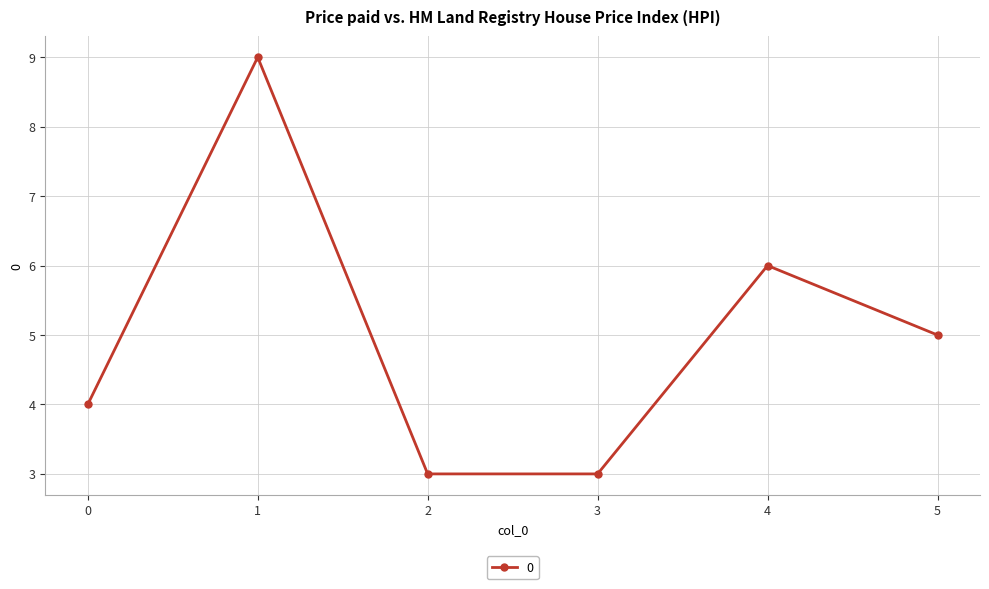

At which category does the chart reach its peak across all series?

1